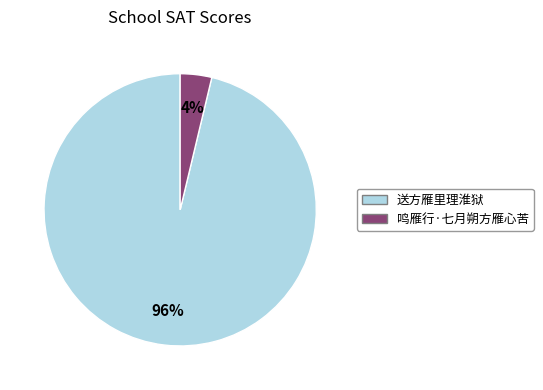

Is it true that 鸣雁行·七月朔方雁心苦 is 19% of the pie?

False